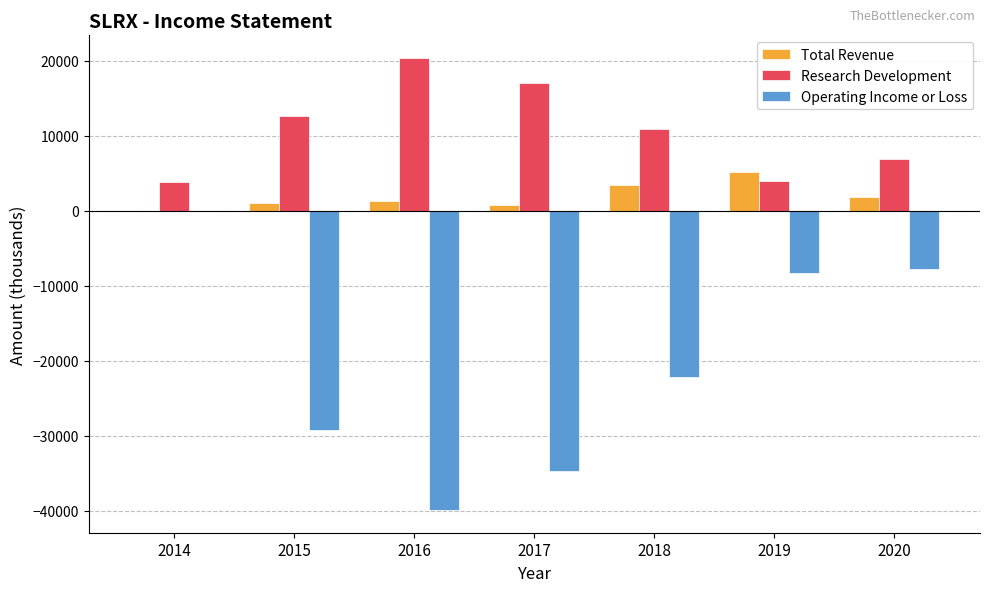

What is the sum of all Operating Income or Loss values?

-142000